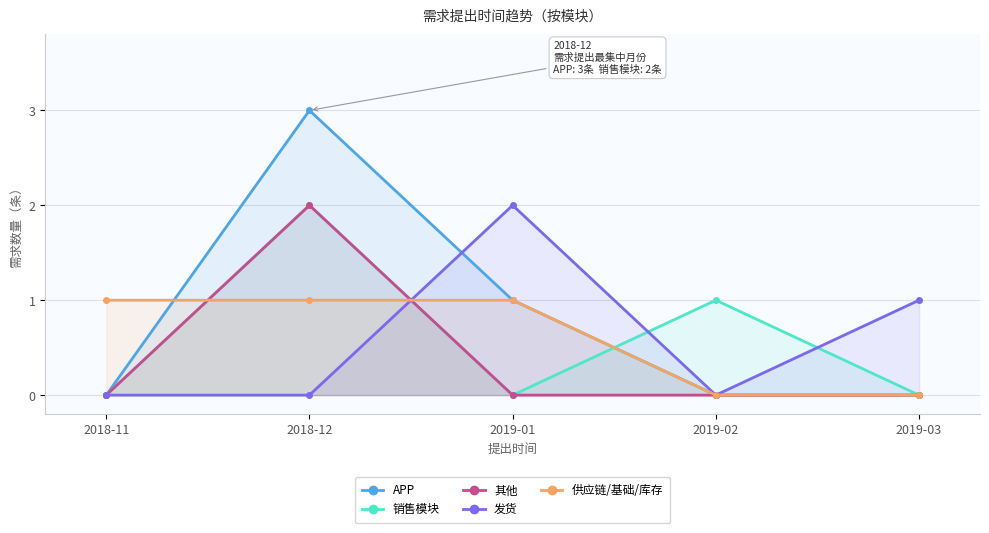

How many values in 供应链/基础/库存 are above zero?

3